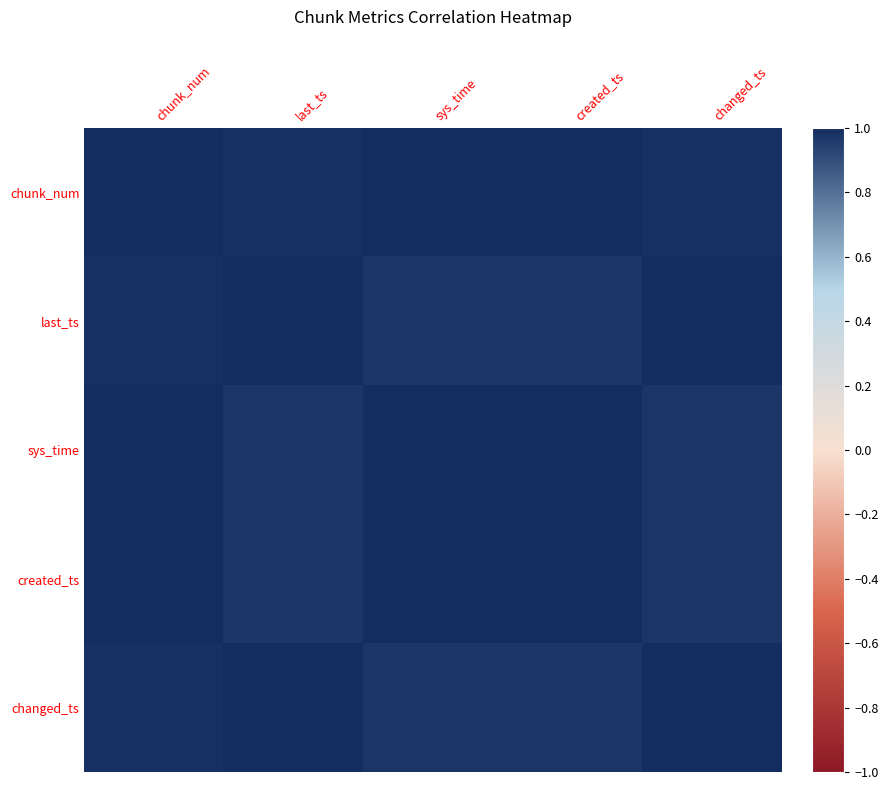

What is the minimum value shown in the chart?

1.0